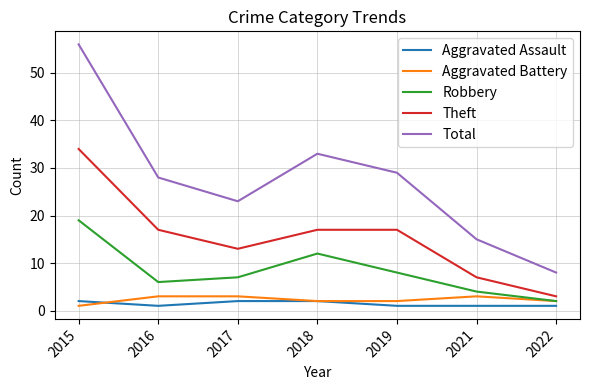

How many Theft values are between 7 and 17?

5